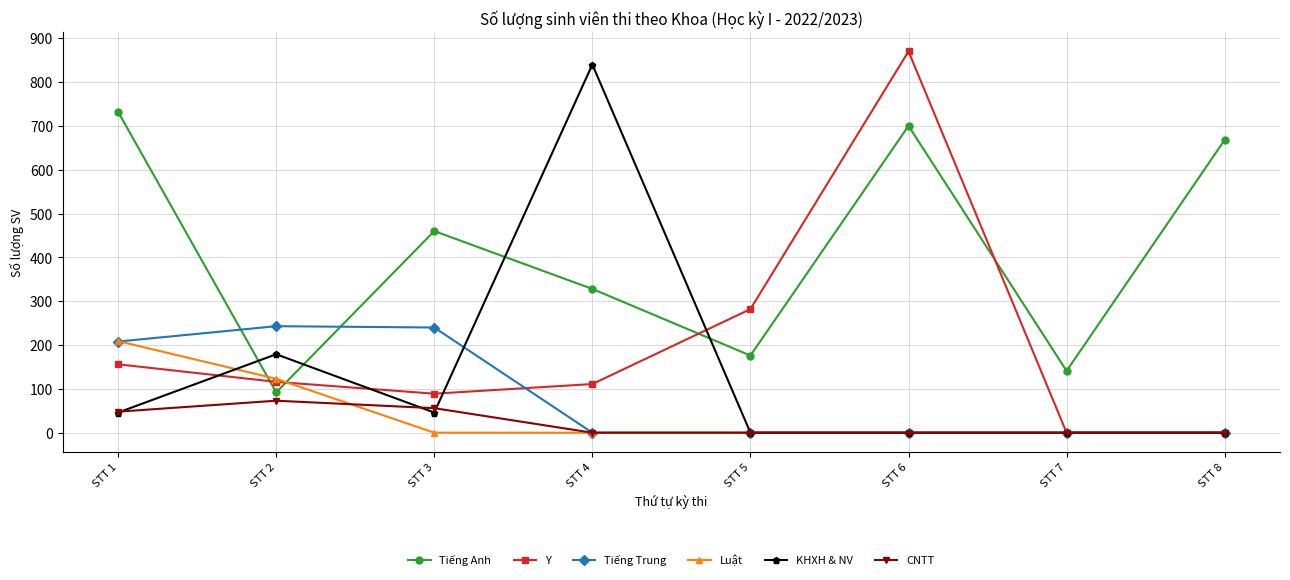

Does the chart have visible grid lines?

Yes